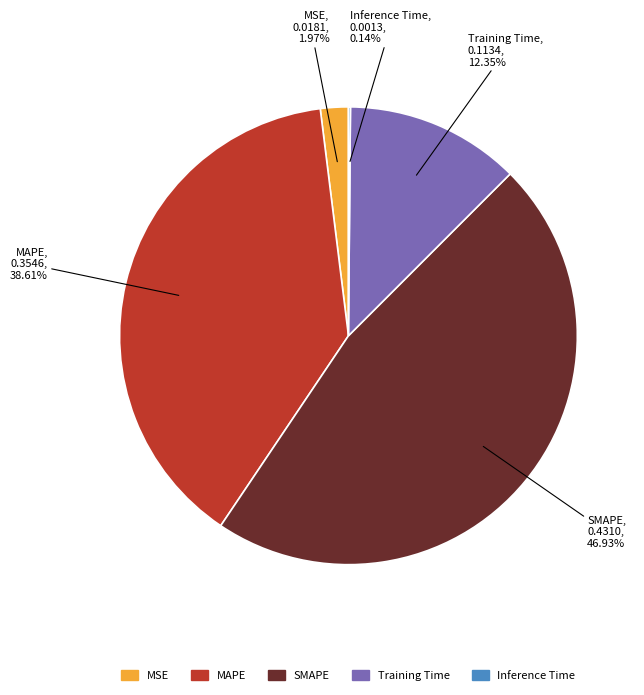

Combined, do MSE and MAPE account for over 50%?

No